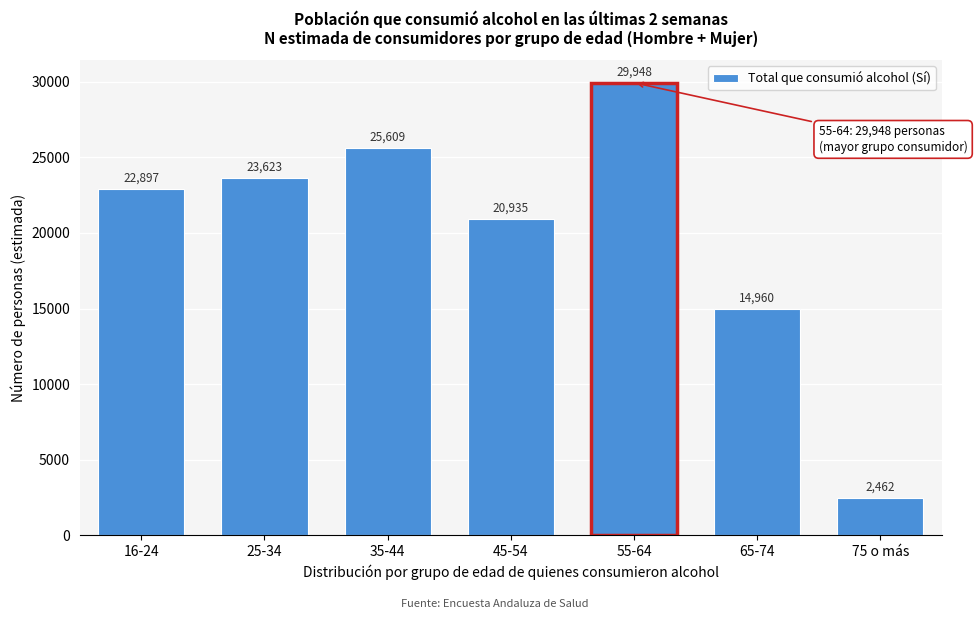

Reading left to right, transcribe all the data shown in this chart.

16-24=22897	25-34=23623	35-44=25609	45-54=20935	55-64=29948	65-74=14960	75 o más=2462